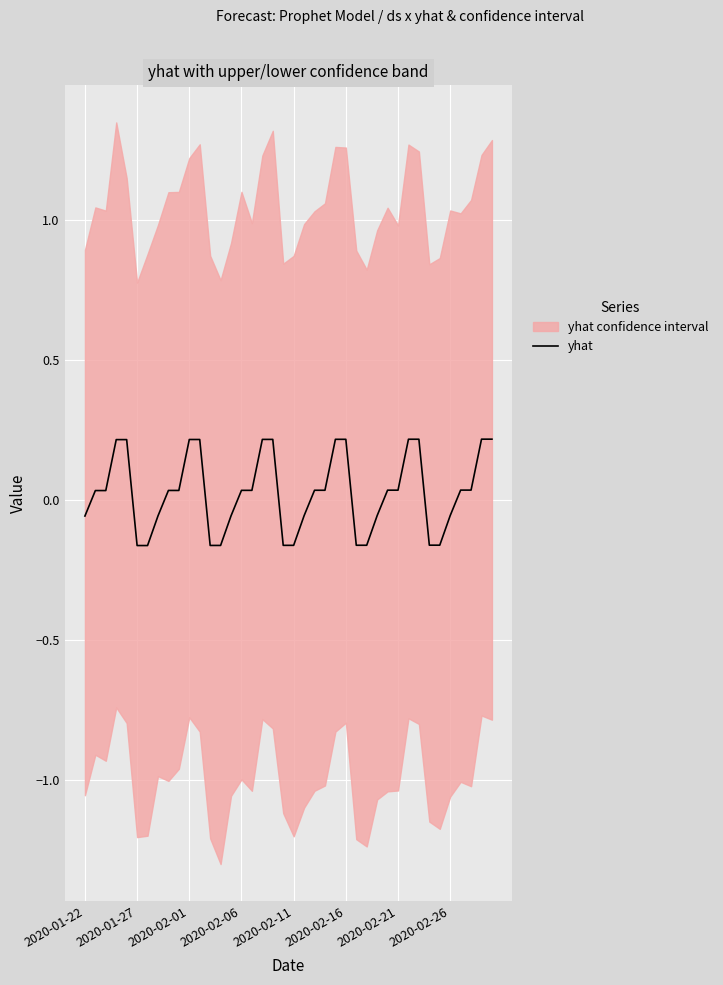

Rank the categories by value from highest to lowest.

38, 39, 32, 31, 25, 24, 18, 17, 11, 10, 2020-02-11, 2020-02-06, 36, 37, 30, 29, 23, 22, 16, 15, 9, 8, 2020-02-01, 2020-01-27, 35, 28, 21, 14, 2020-02-26, 2020-01-22, 34, 33, 27, 26, 20, 19, 13, 12, 2020-02-21, 2020-02-16